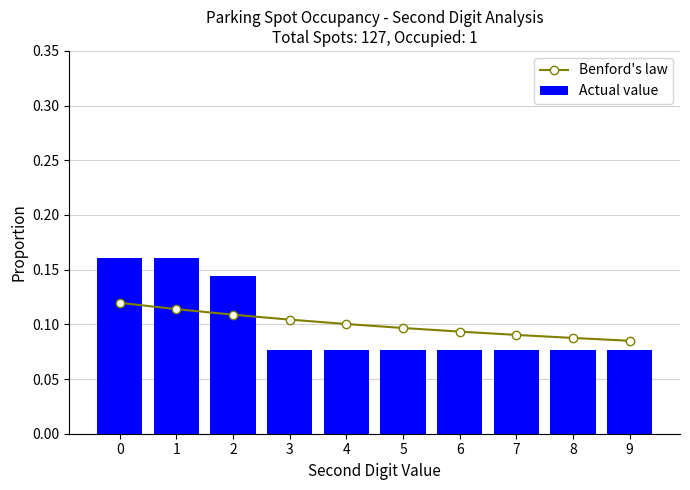

What is the greatest value displayed?

0.2